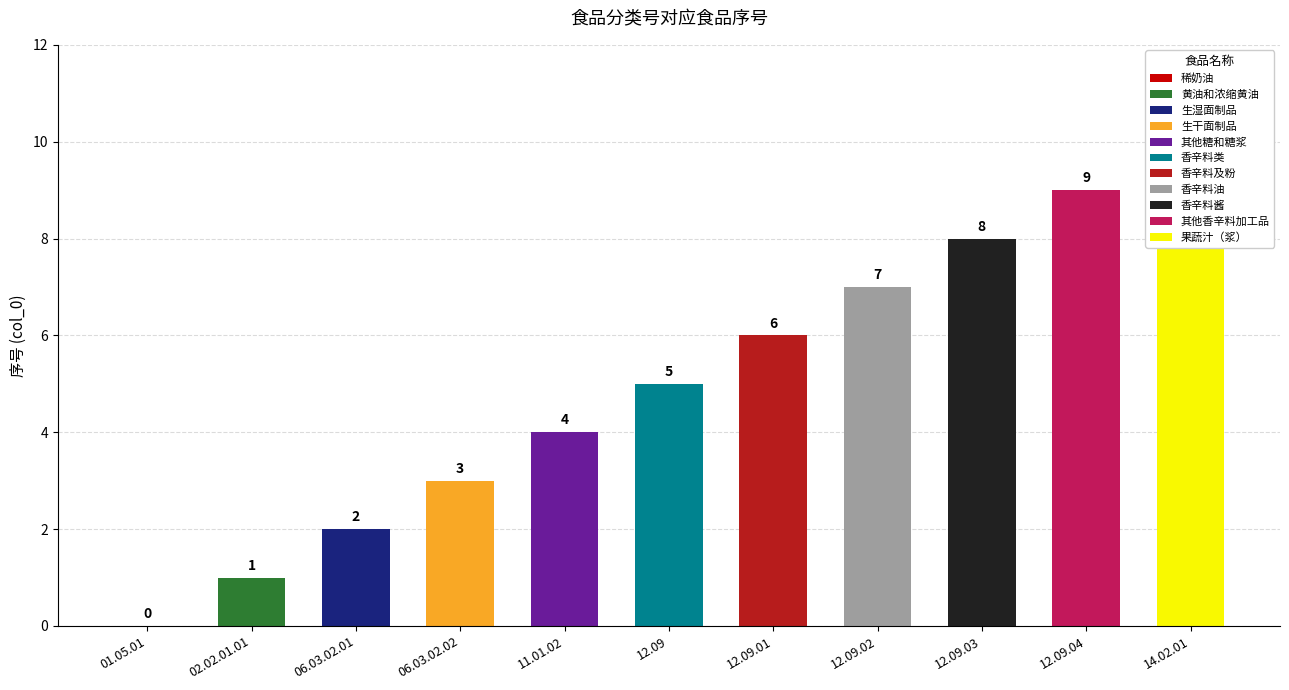

What is the difference between the maximum and second lowest values?

9